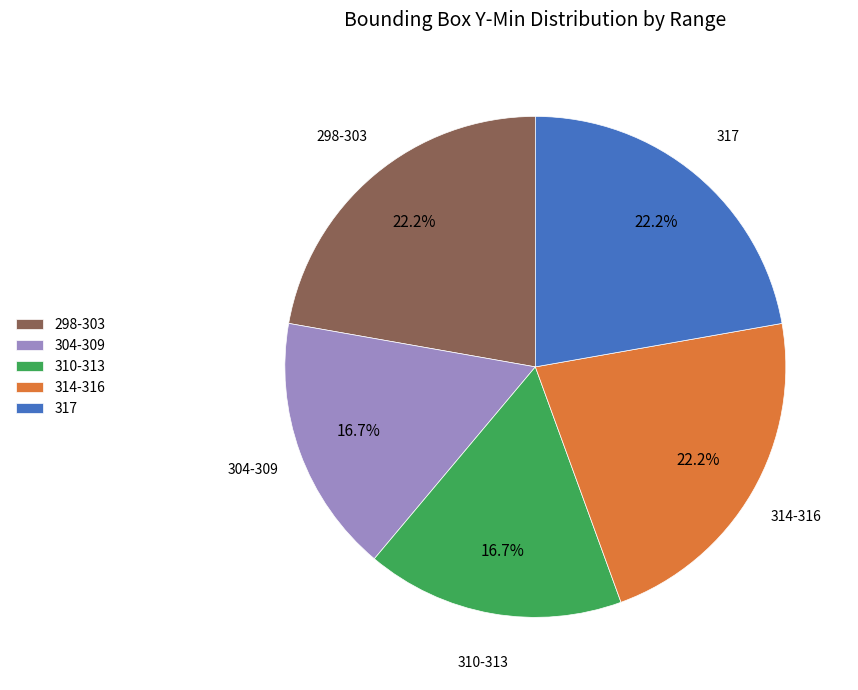

Does 317 account for over 50% of the chart?

No